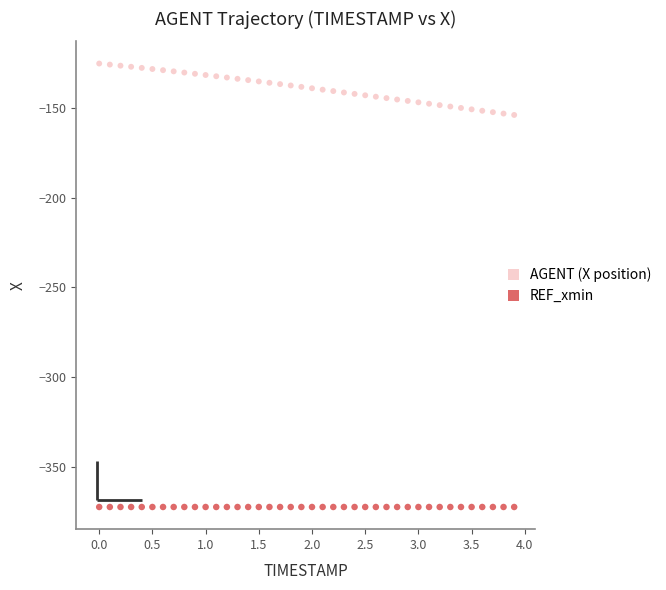

What are all the series names shown in the legend?

AGENT (X position), REF_xmin